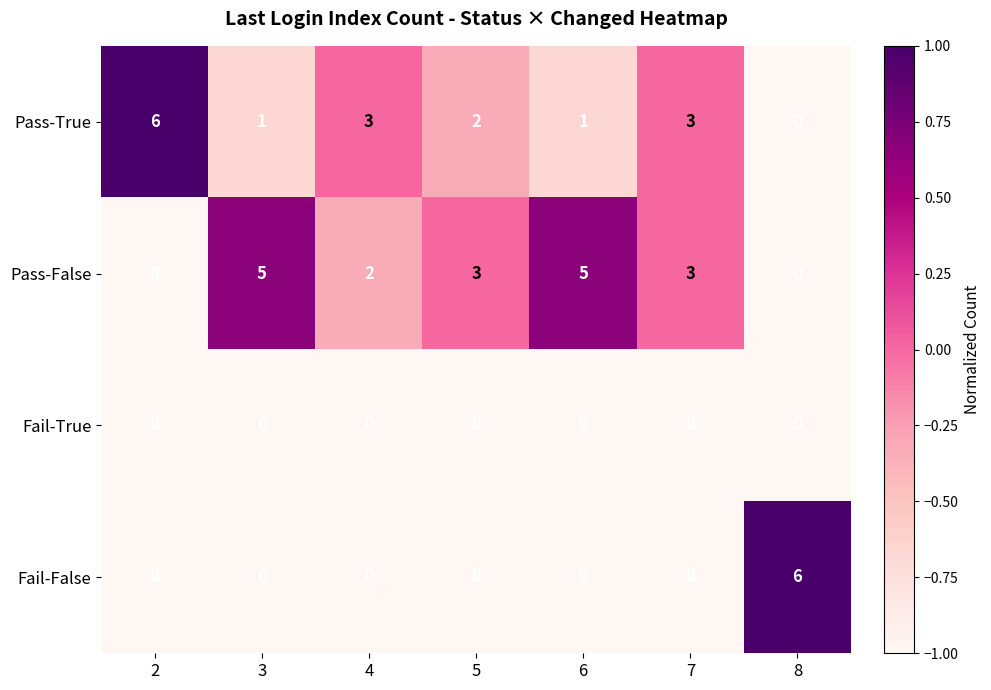

What is the maximum value shown in the chart?

6